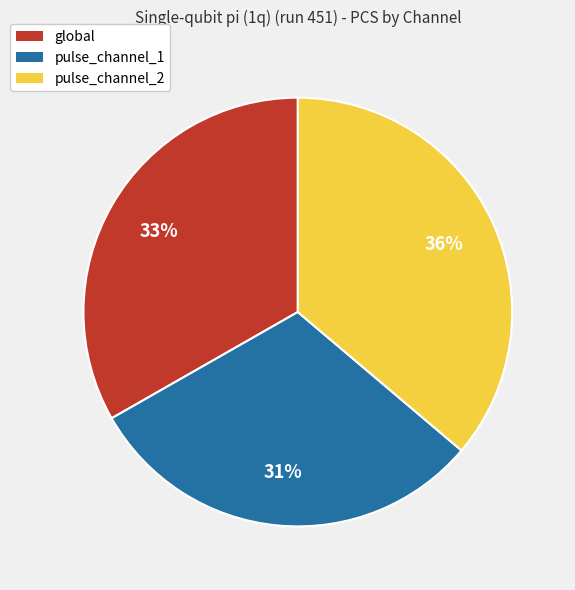

To the nearest percent, what is the average slice percentage?

33%